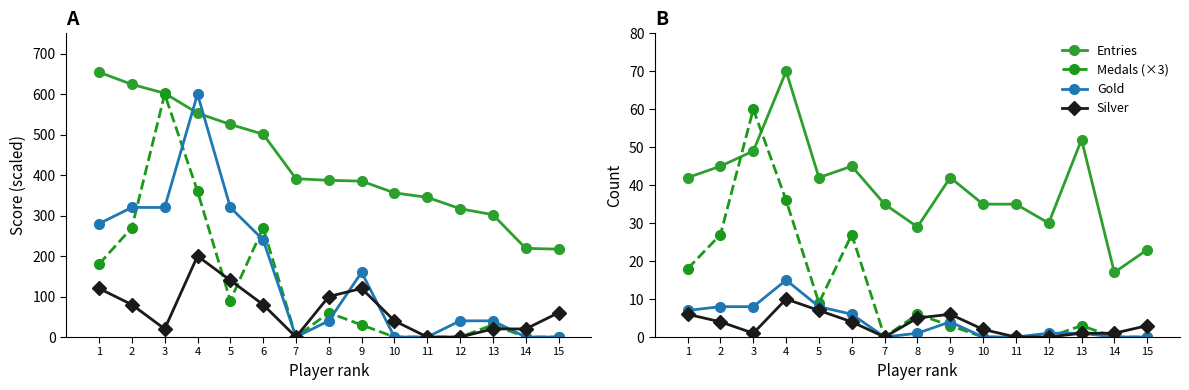

Is the value of Silver at 3 greater than the value of Medals (×3) at 2?

No